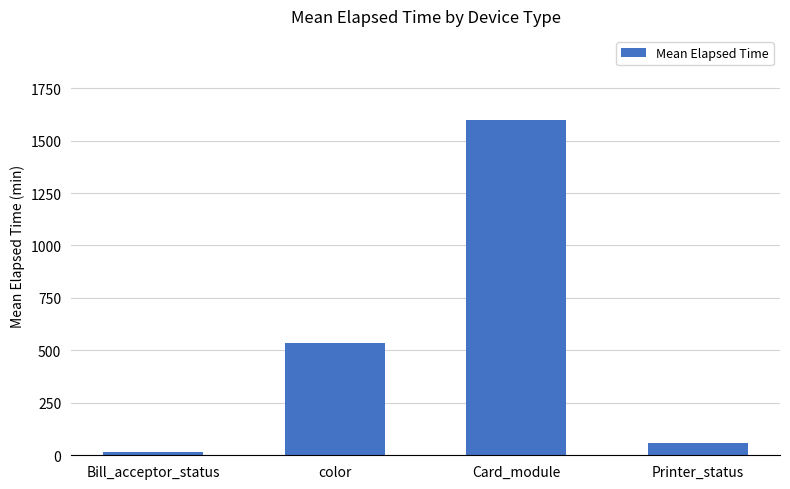

What is the difference between the maximum and second lowest values?

1540.2